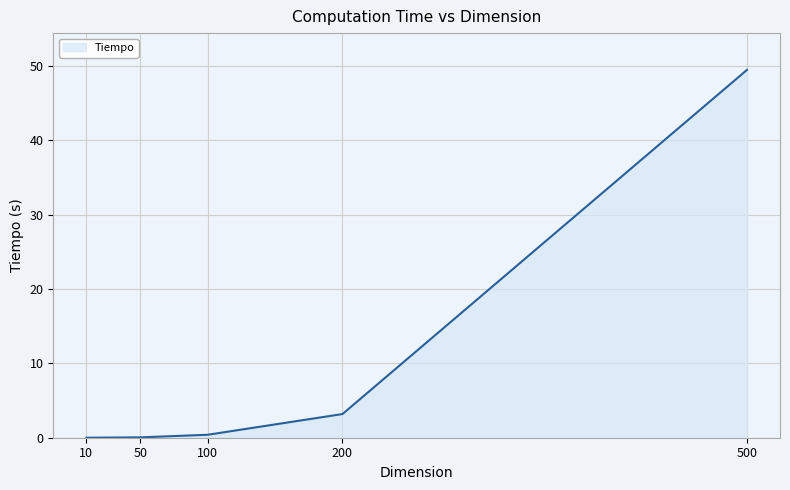

Which label corresponds to the largest value in the chart?

500